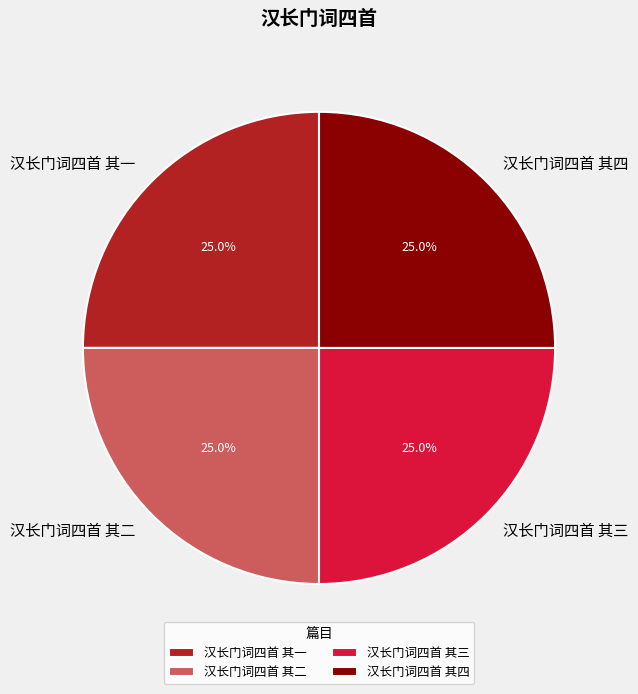

What percentage is NOT represented by 汉长门词四首 其四?

75.0%